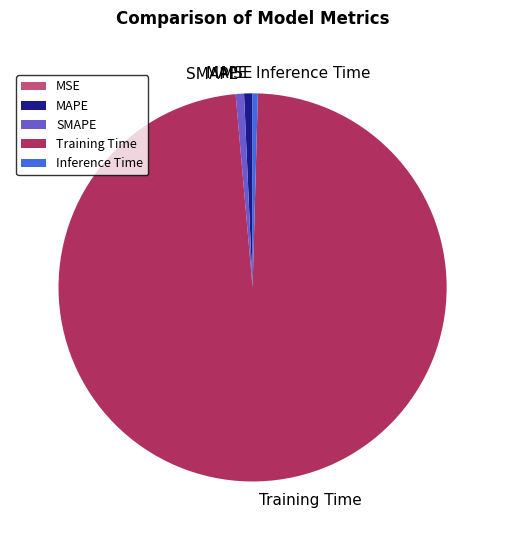

Which slice represents more than half of the pie?

Training Time